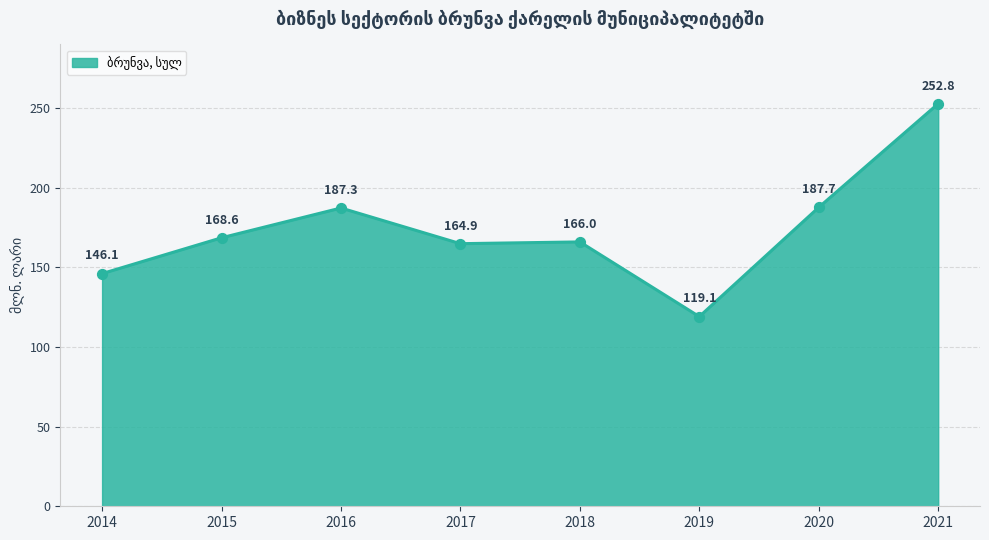

Approximately how many times larger is the value at 2021 compared to 2018?

1.5